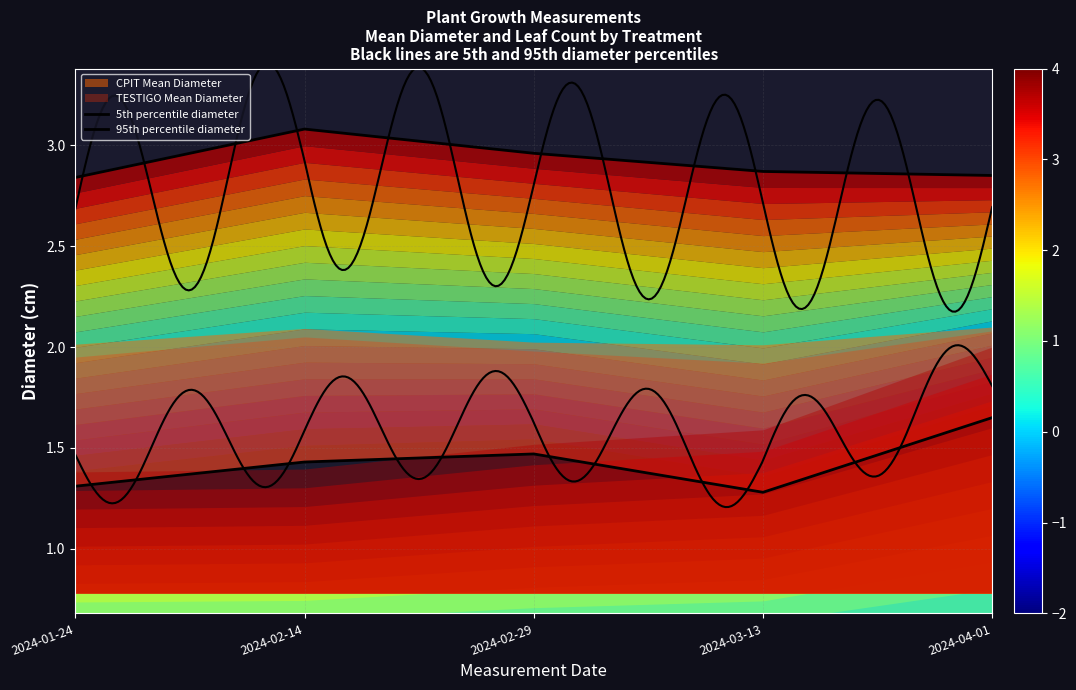

How many interior local peaks does the 95th percentile diameter series have?

1